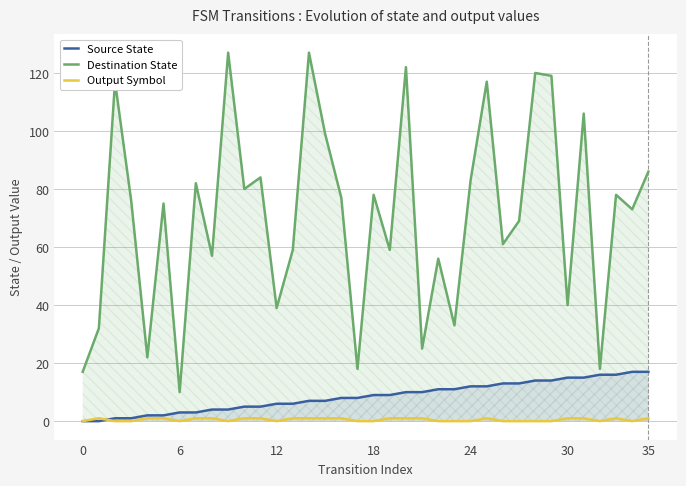

Which category has the highest value across all series?

9